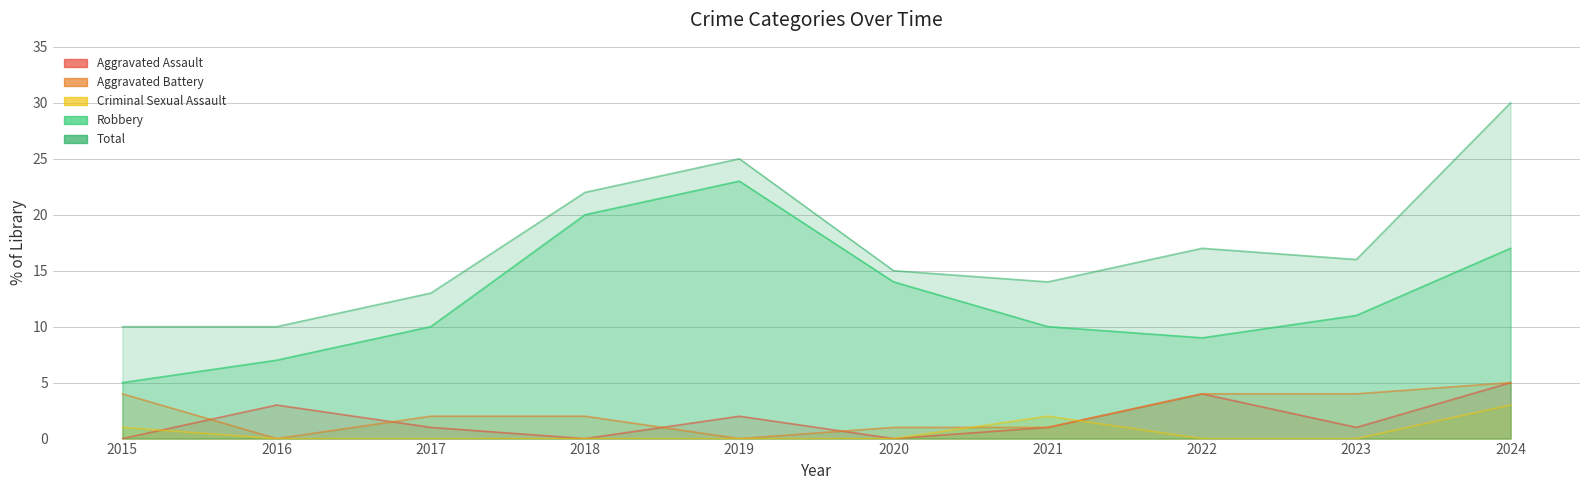

What is the average value of the Aggravated Assault series?

2